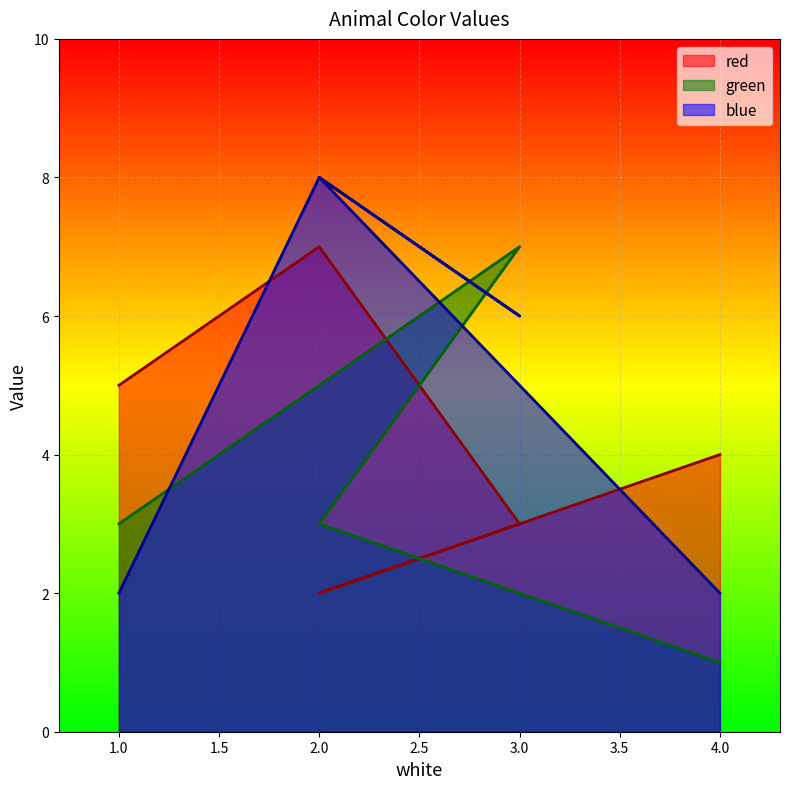

At which label does green reach its peak?

3